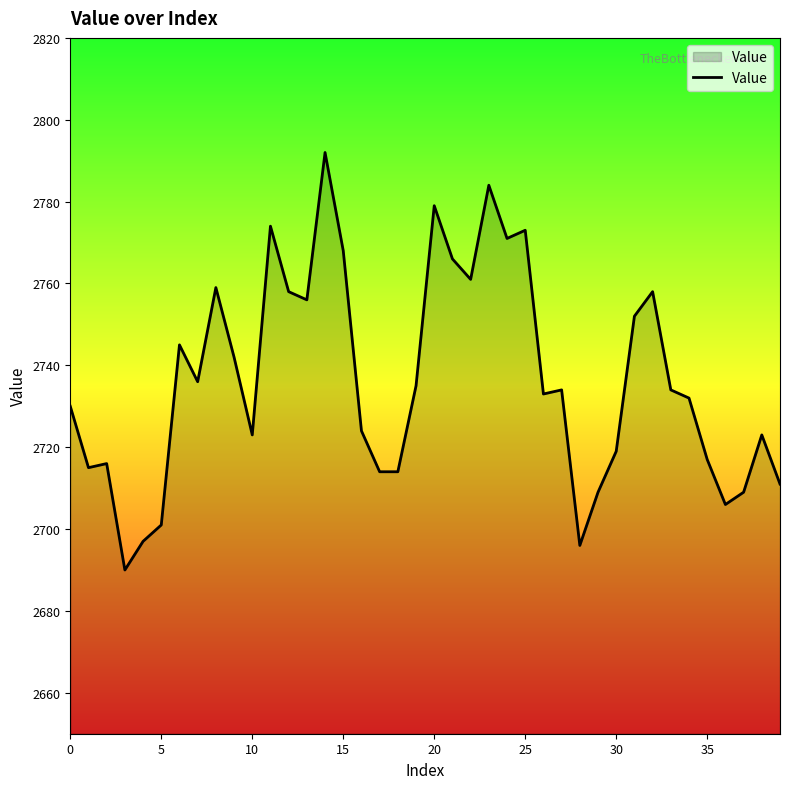

What is the difference between the maximum and minimum values?

102